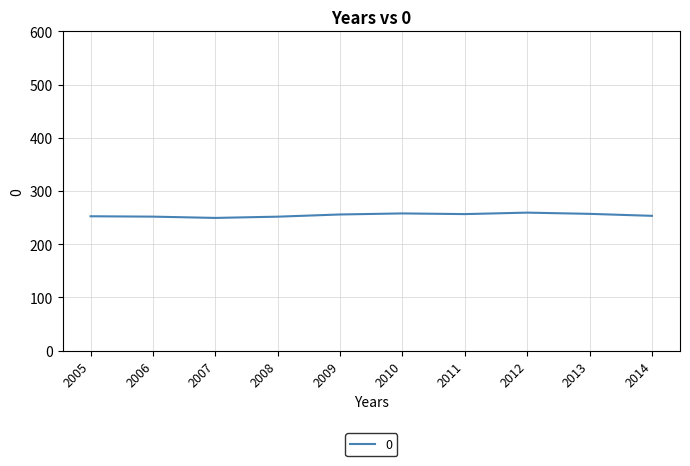

Where does the data first go above 255?

2009